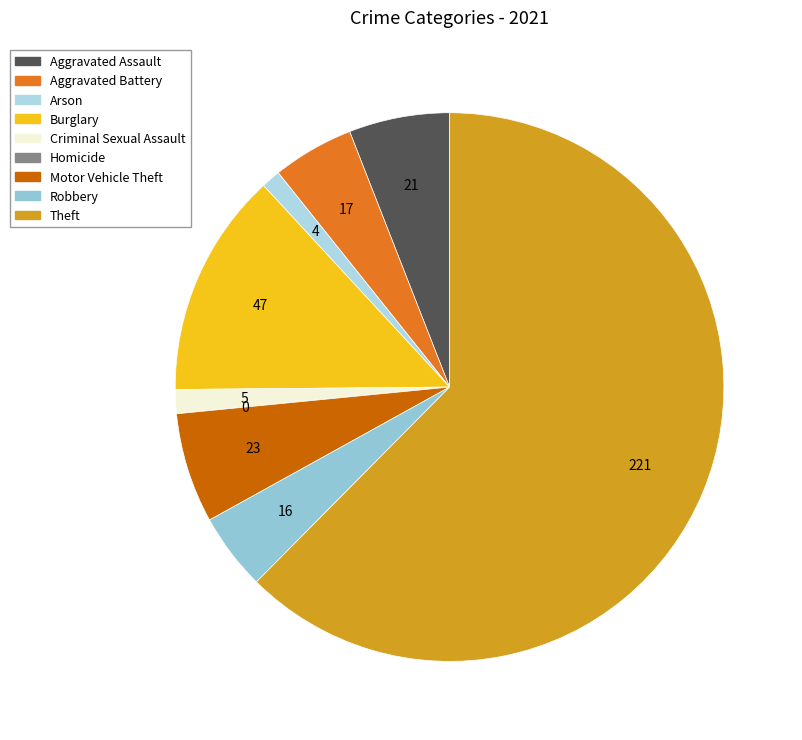

Does Burglary represent more than half of the total?

No